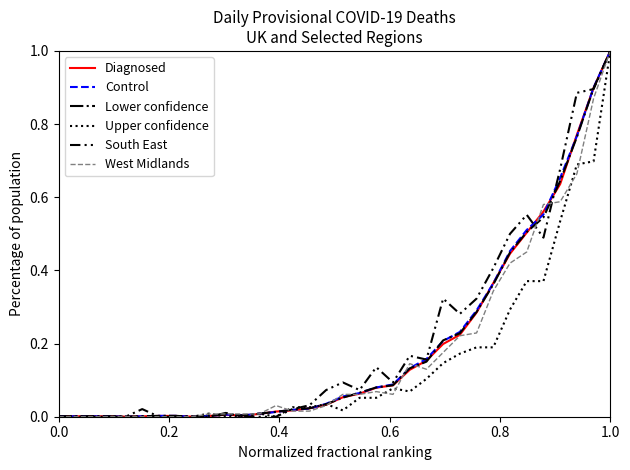

What is the maximum value for West Midlands?

1.0